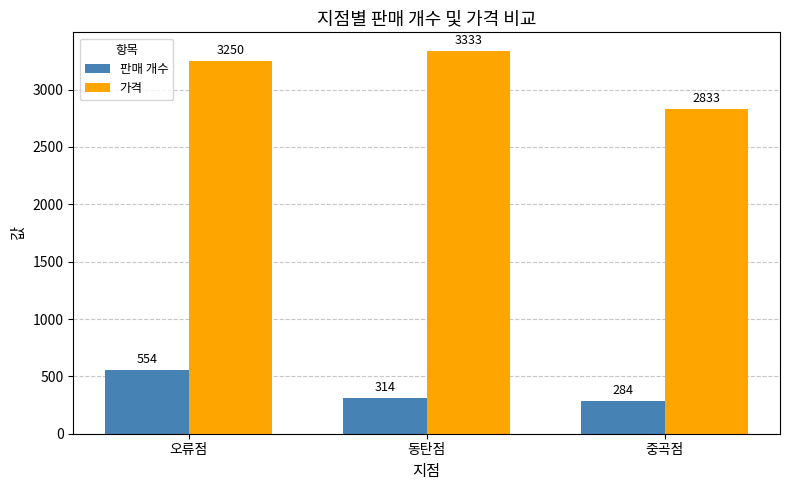

What is the value of the 판매 개수 bar at the 1st from the left?

554